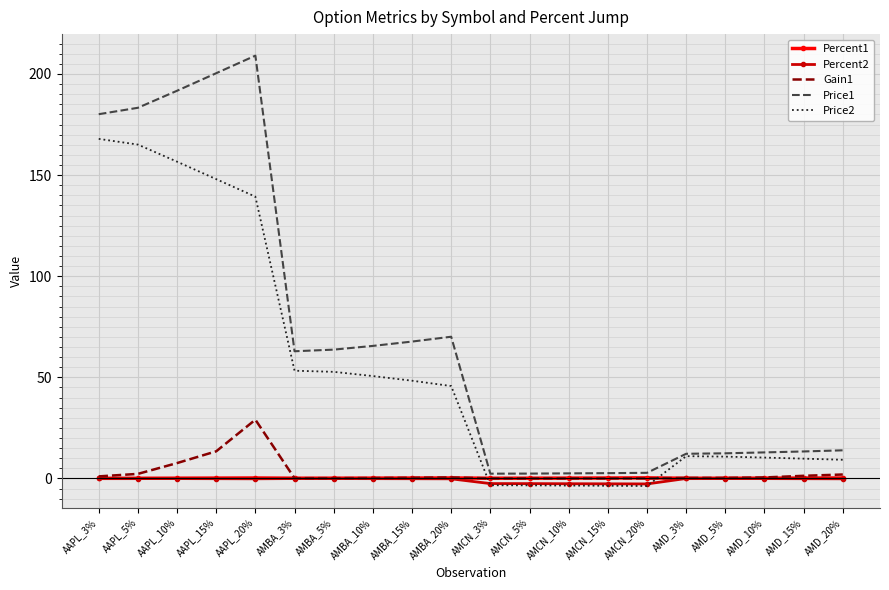

Where do Price2 and Gain1 first cross each other?

AMBA_20% and AMCN_3%